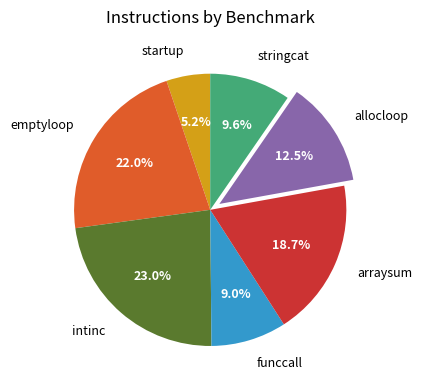

What percentage is the funccall slice, to the nearest percent?

9%